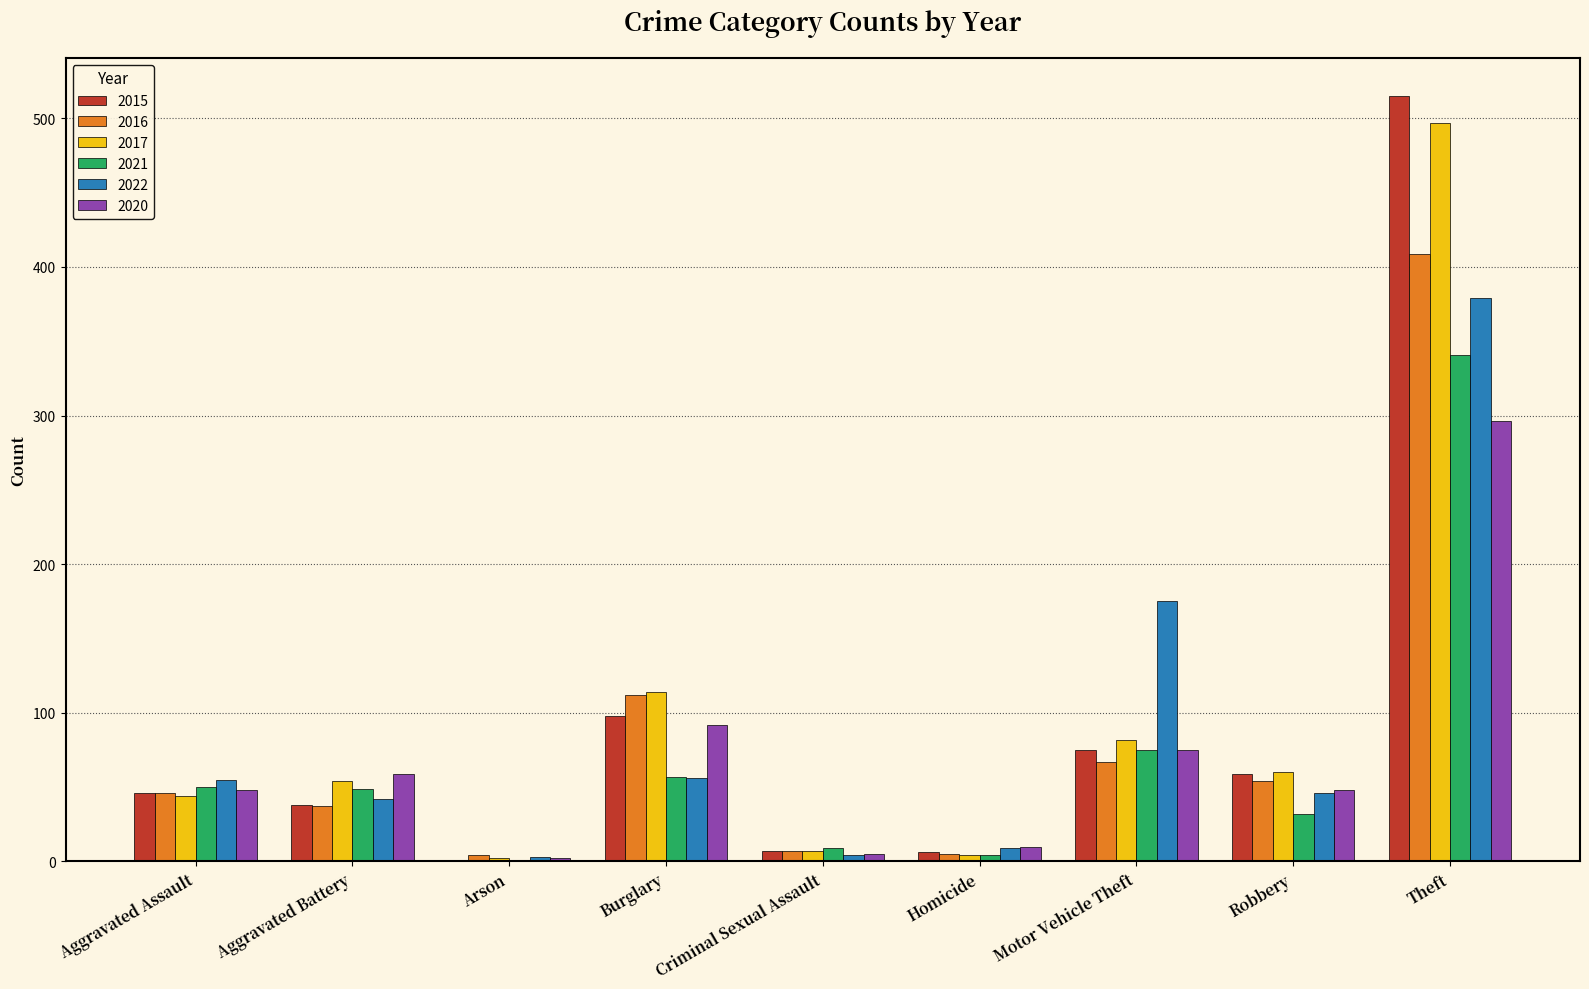

What is the approximate value of 2021 at Aggravated Battery?

49